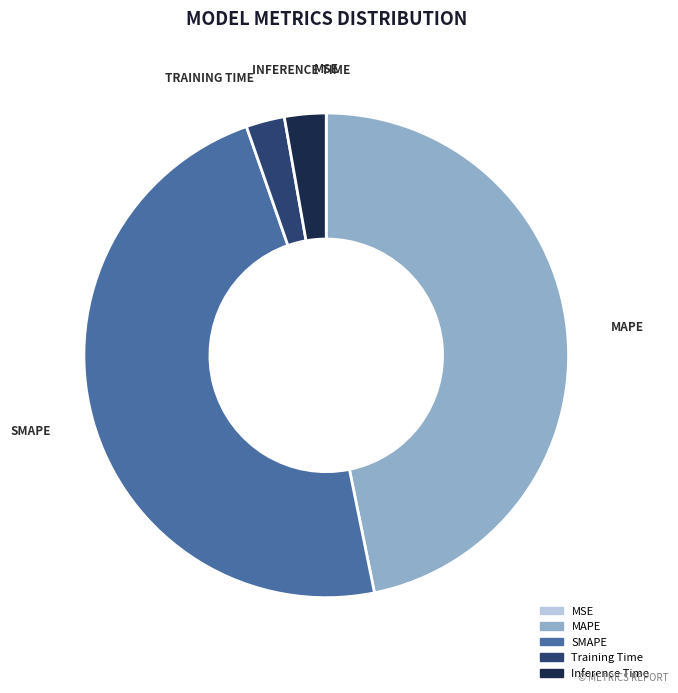

Which slice is the largest?

SMAPE